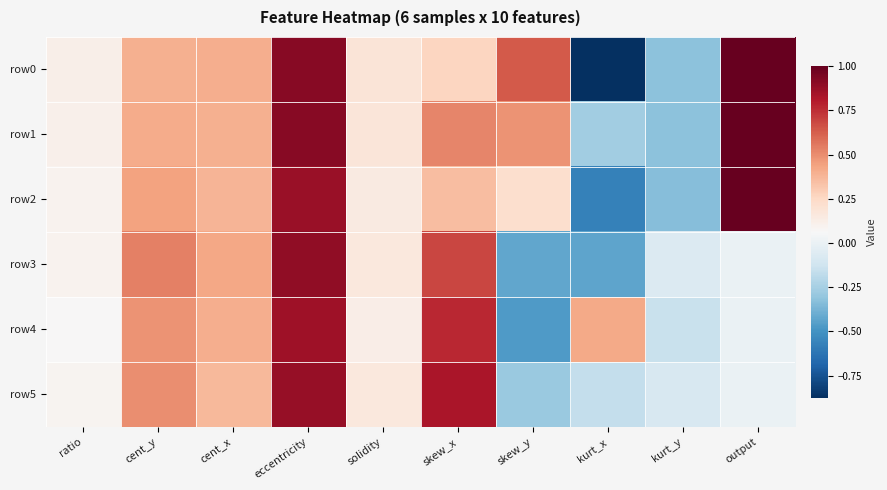

Which label corresponds to the largest value in the chart?

output